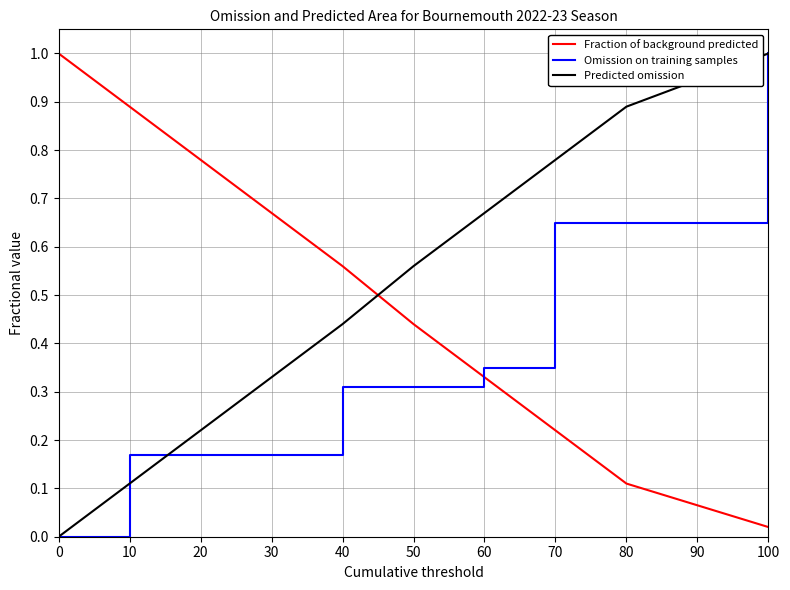

What is the greatest value displayed?

1.0